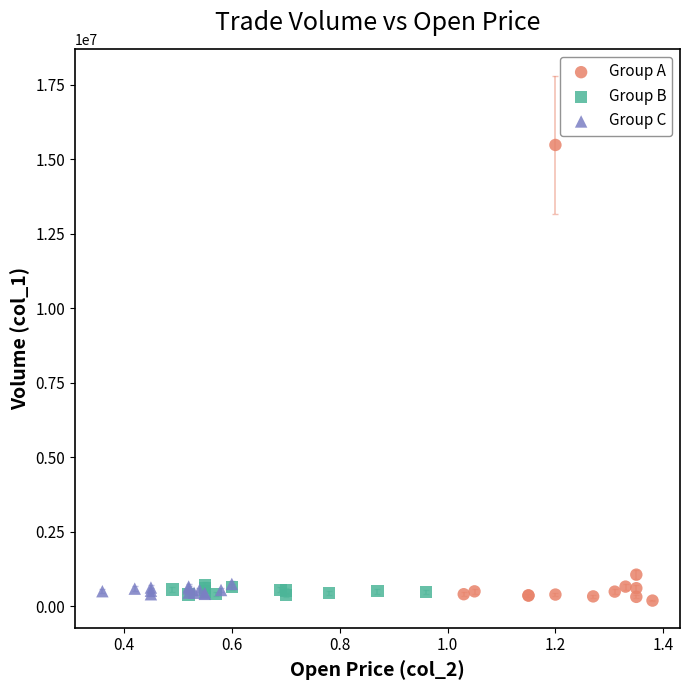

What are all the series names shown in the legend?

Group A, Group B, Group C